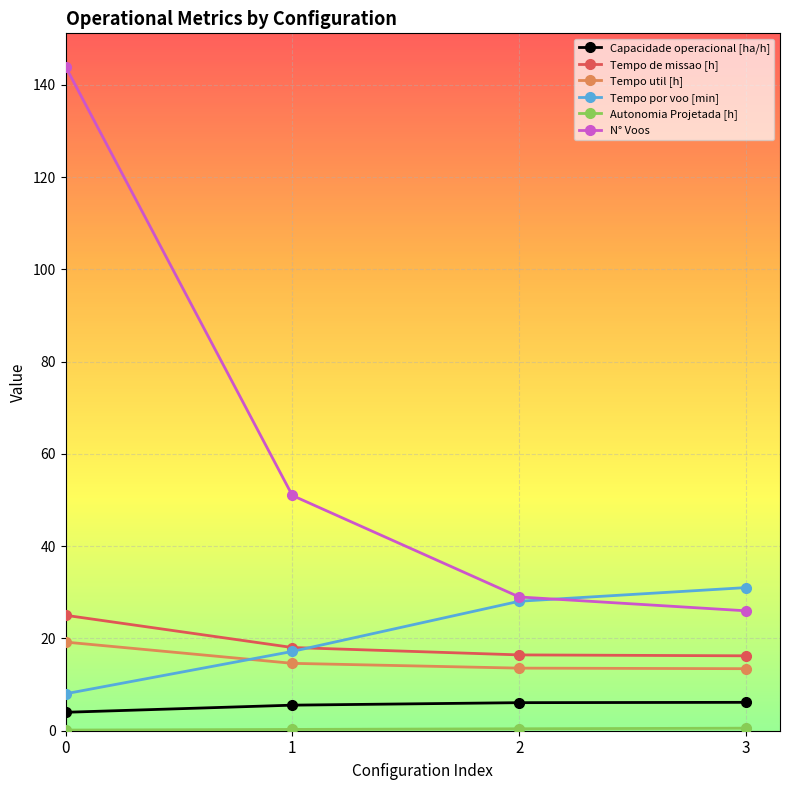

Does the chart display data point markers on the line(s)?

Yes